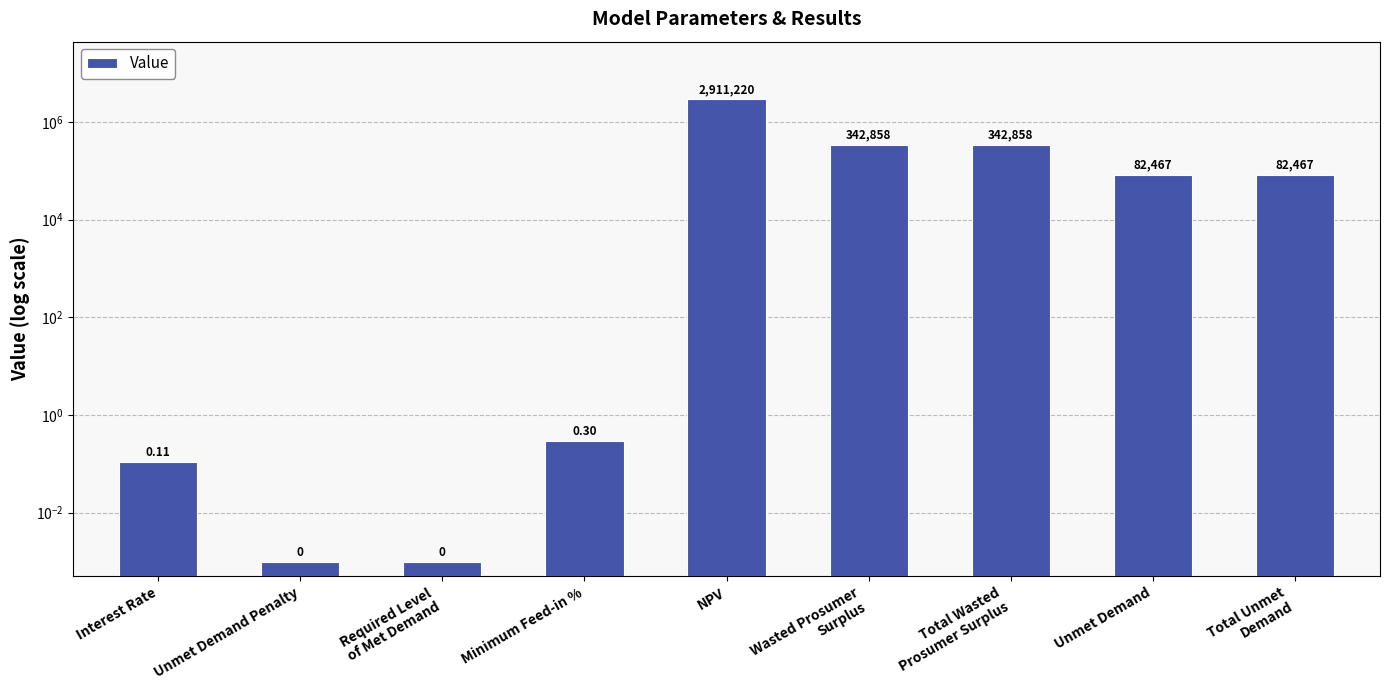

Count the number of categories in the chart.

9